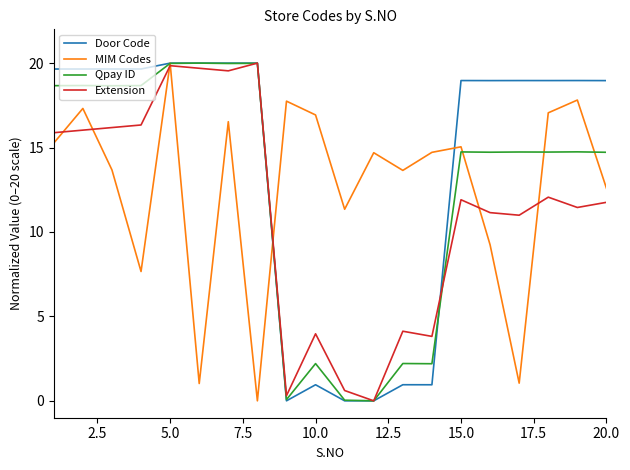

What is the highest value of the Door Code series?

20.0